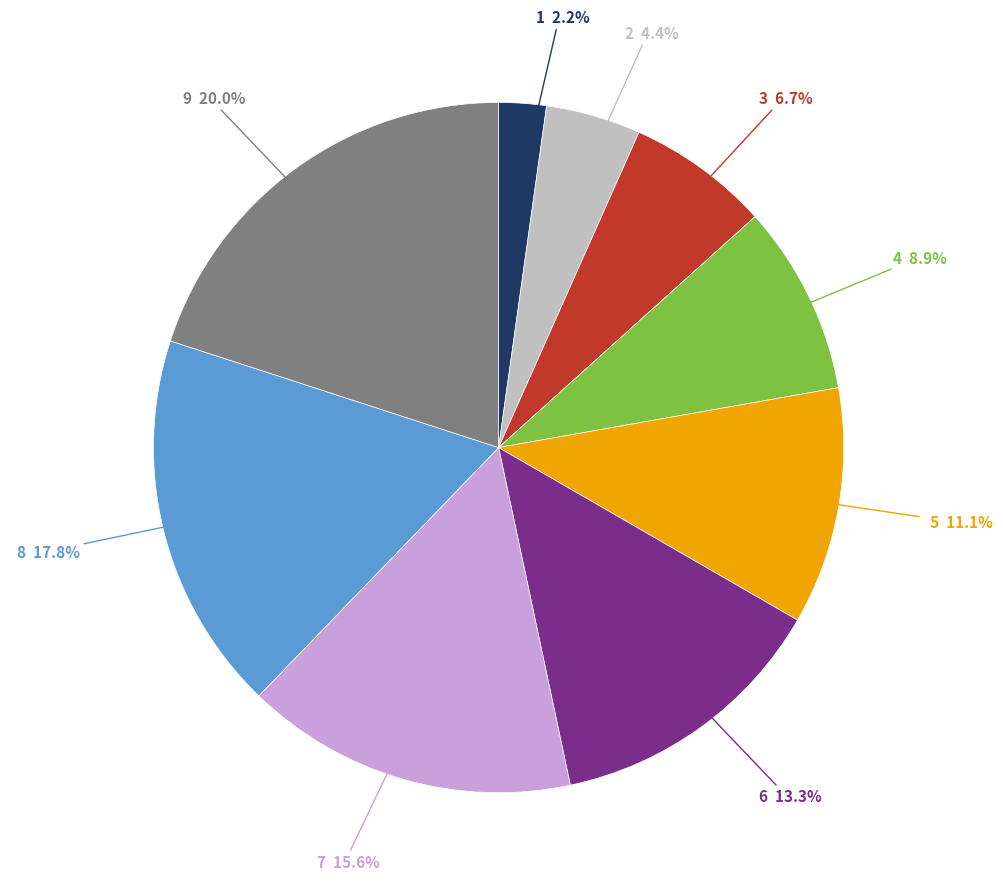

Is there any slice that represents more than half of the pie?

No